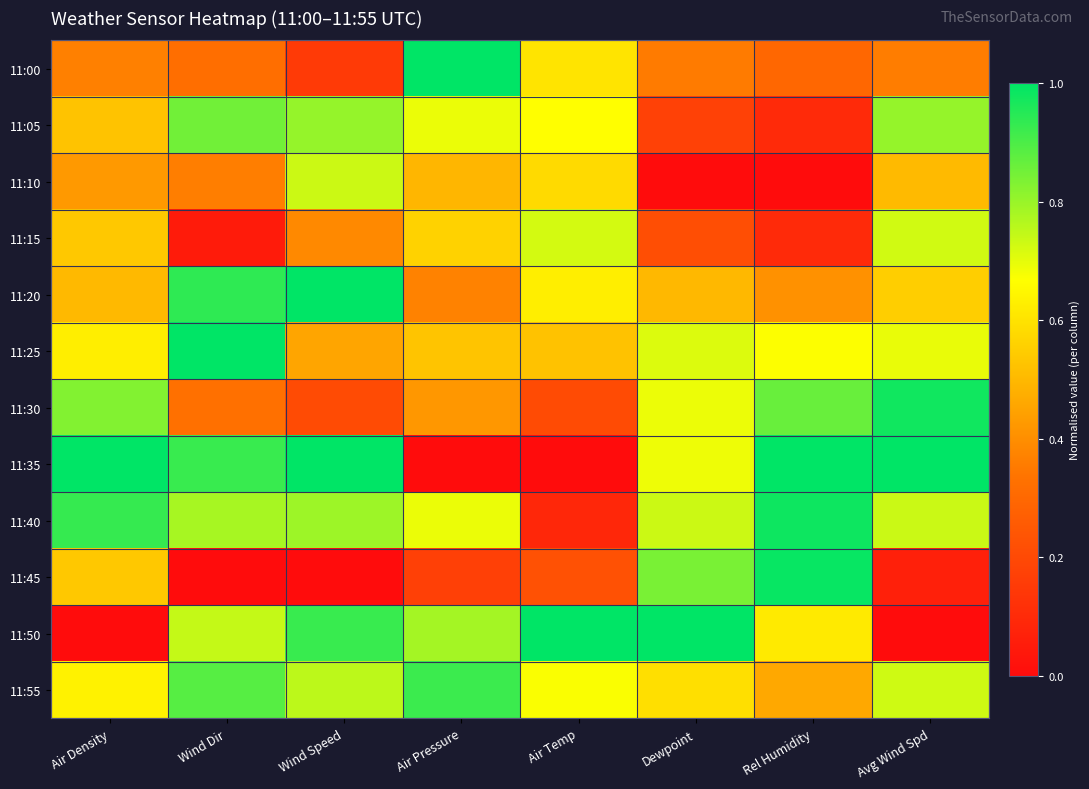

Which series has the widest spread of values?

11:35